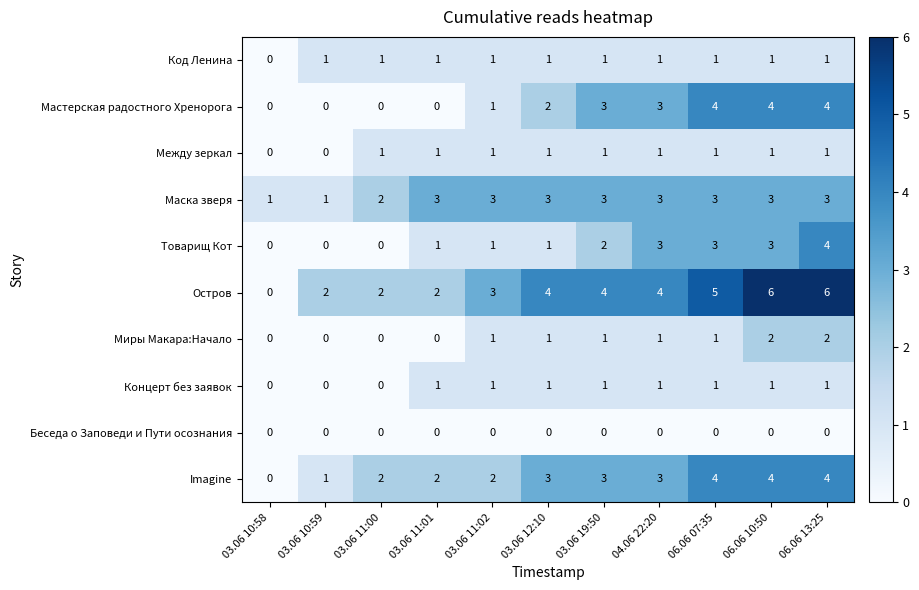

What is the difference between the maximum and minimum values in the Остров series?

6